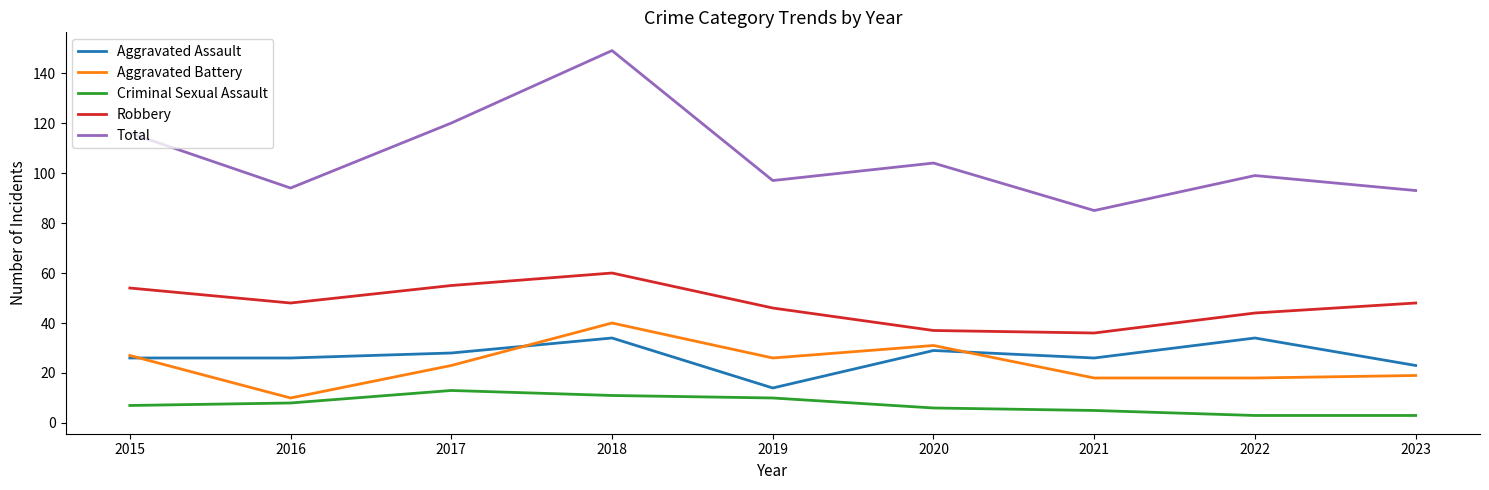

True or false: Robbery has a value of 102 at 2018.

False